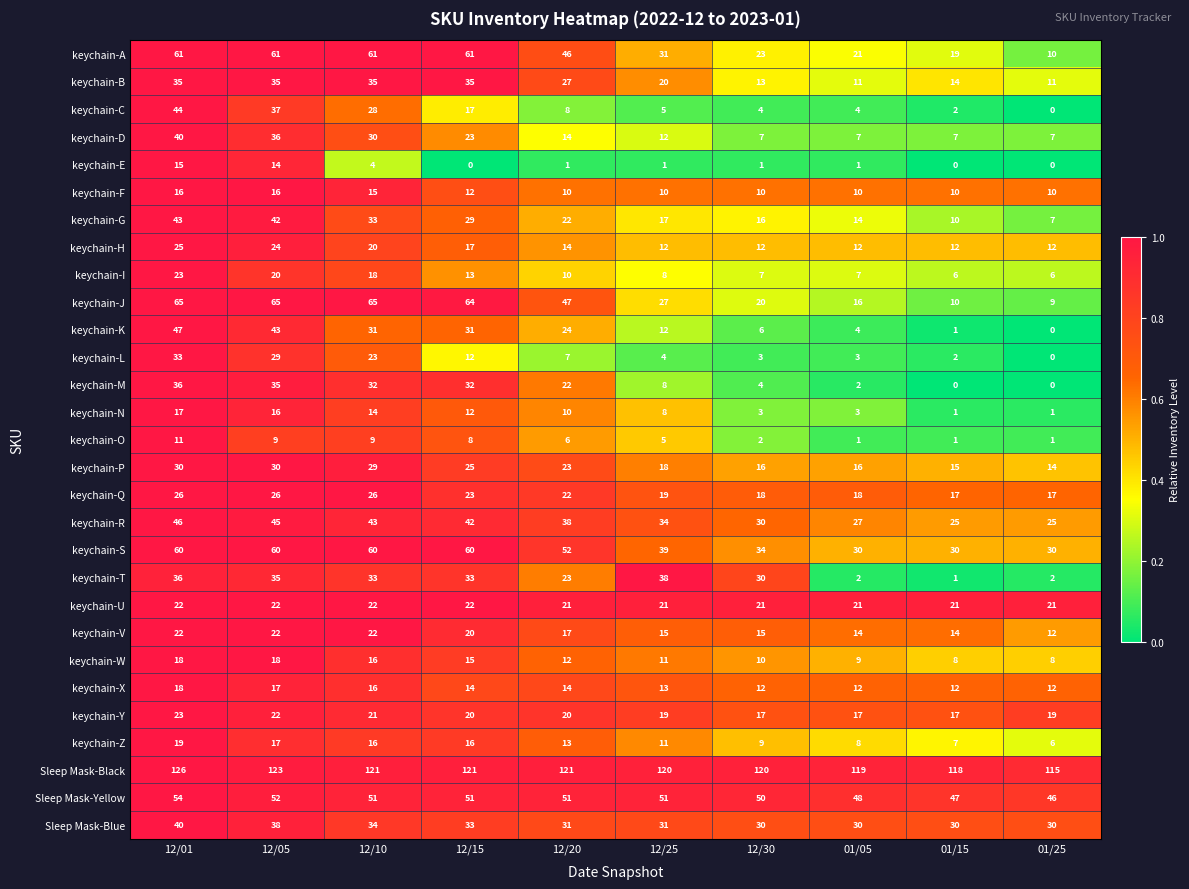

What is the difference between the maximum and minimum values in the keychain-N series?

16